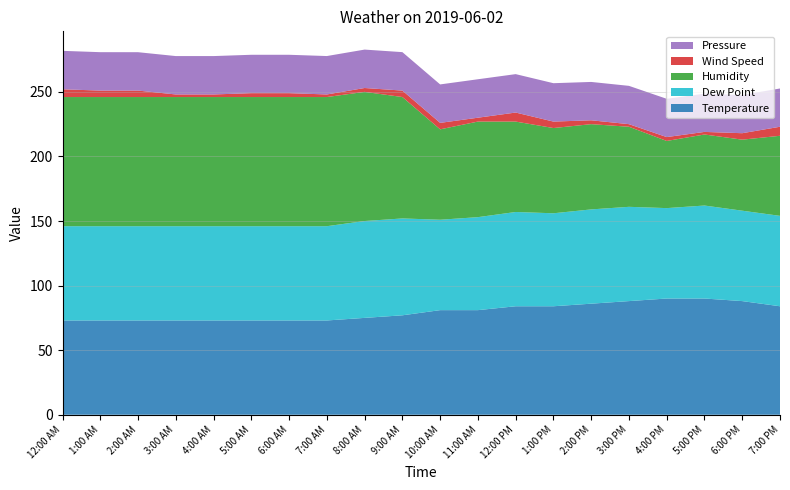

Reading right to left, list all the values displayed in this chart.

Temperature: 84.0	88.0	90.0	90.0	88.0	86.0	84.0	84.0	81.0	81.0	77.0	75.0	73.0	73.0	73.0	73.0	73.0	73.0	73.0	73.0
Dew Point: 70.0	70.0	72.0	70.0	73.0	73.0	72.0	73.0	72.0	70.0	75.0	75.0	73.0	73.0	73.0	73.0	73.0	73.0	73.0	73.0
Humidity: 62.0	55.0	55.0	52.0	62.0	66.0	66.0	70.0	74.0	70.0	94.0	100.0	100.0	100.0	100.0	100.0	100.0	100.0	100.0	100.0
Wind Speed: 7.0	5.0	2.0	3.0	2.0	3.0	5.0	7.0	3.0	5.0	5.0	3.0	2.0	3.0	3.0	2.0	2.0	5.0	5.0	6.0
Pressure: 29.6	29.6	29.6	29.6	29.7	29.7	29.7	29.7	29.8	29.8	29.8	29.7	29.7	29.7	29.7	29.7	29.7	29.7	29.7	29.8